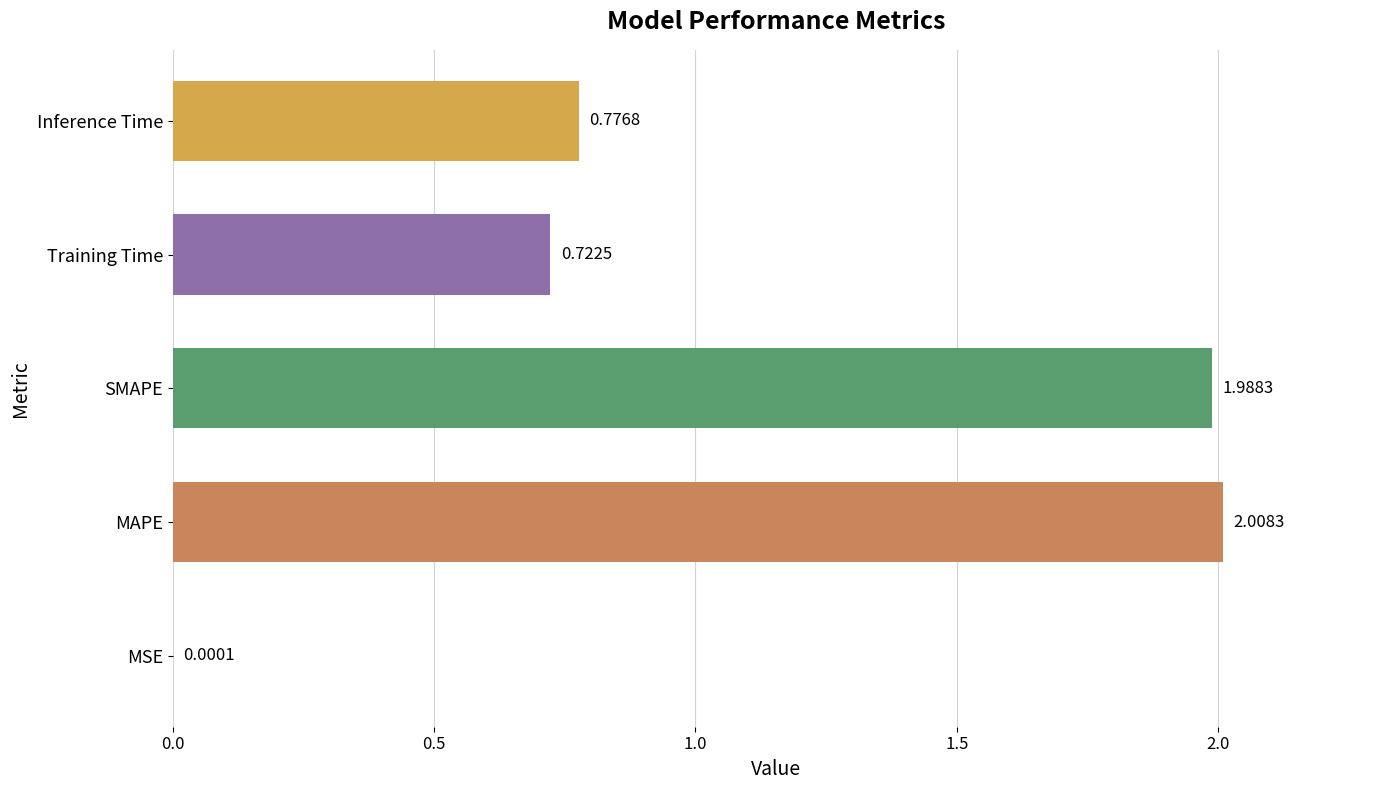

What is the sum of all values?

5.5